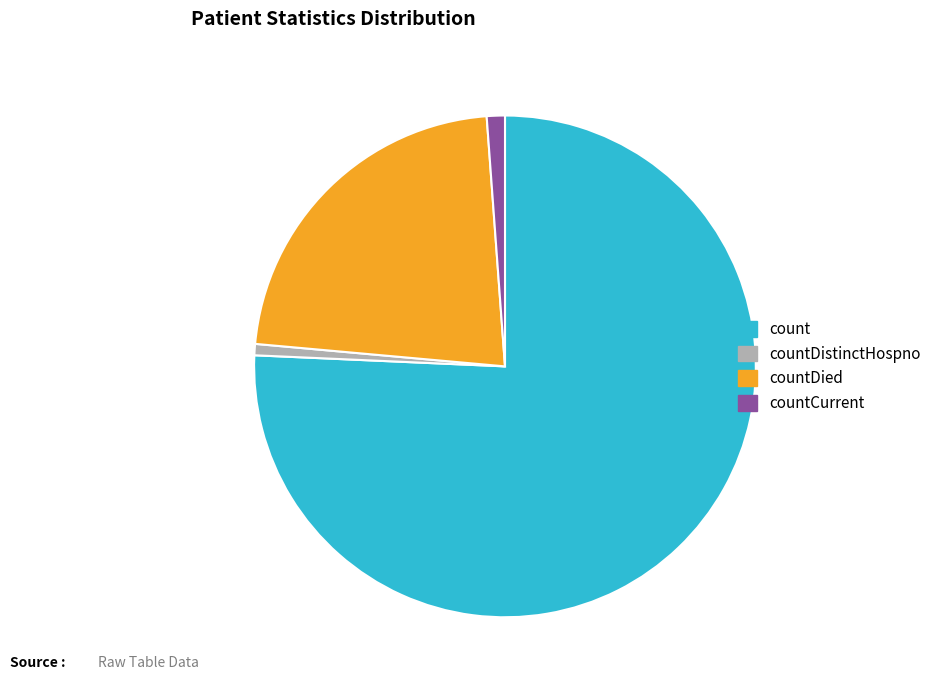

Is there any slice that represents more than half of the pie?

Yes